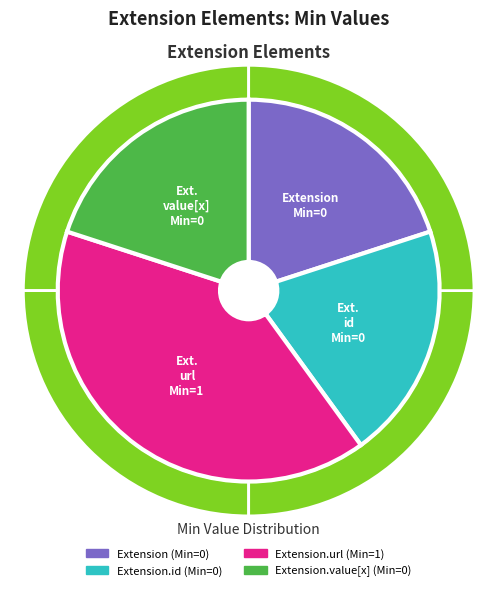

Combined, do Extension and Extension.value[x] account for over 50%?

No